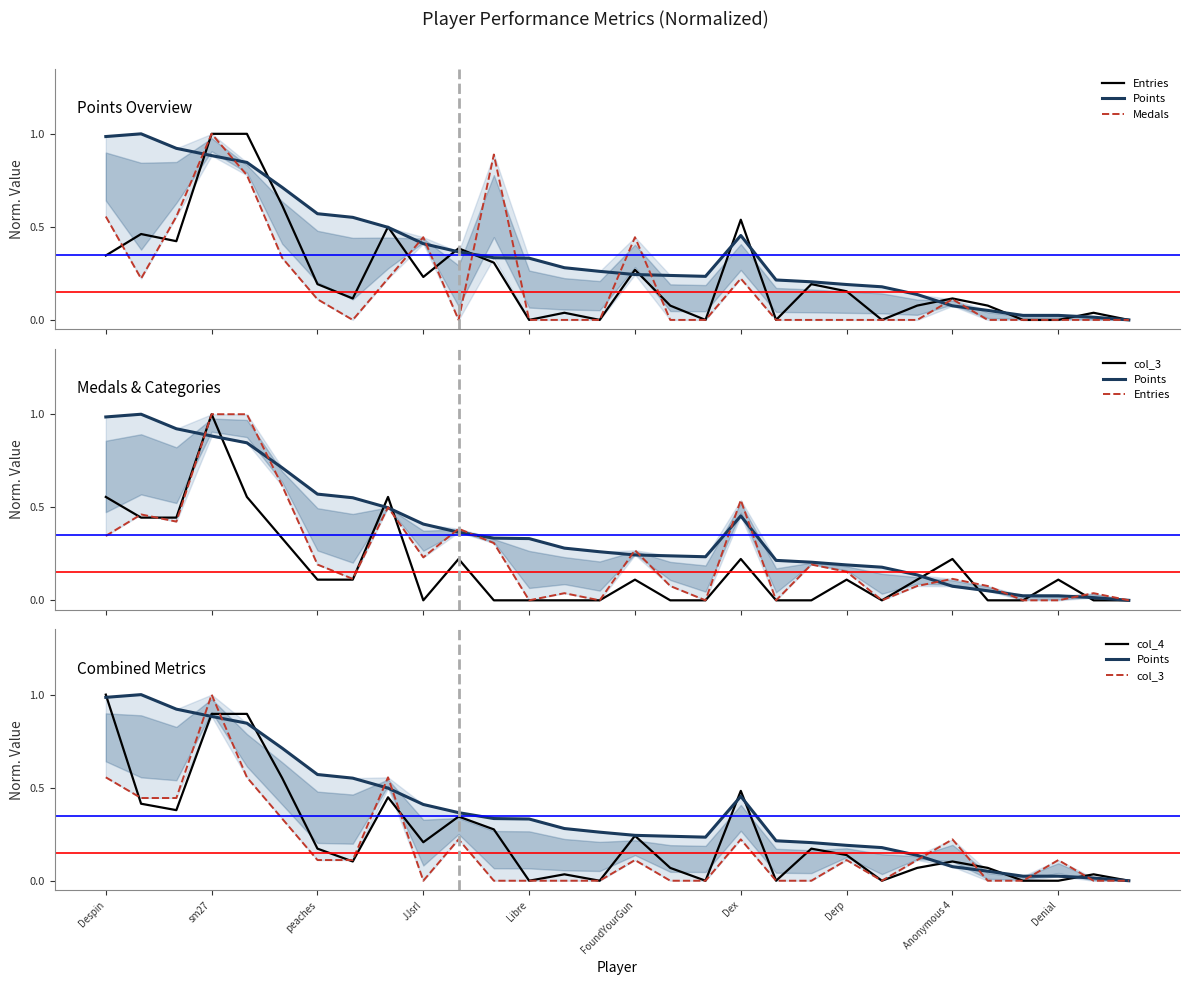

What is the highest value of the col_4 series?

1.0